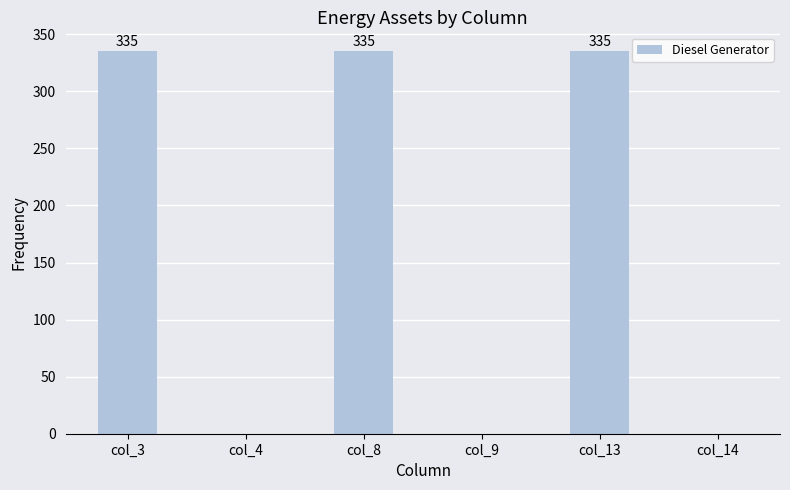

The chart shows a value of -189 at col_9. True or false?

False